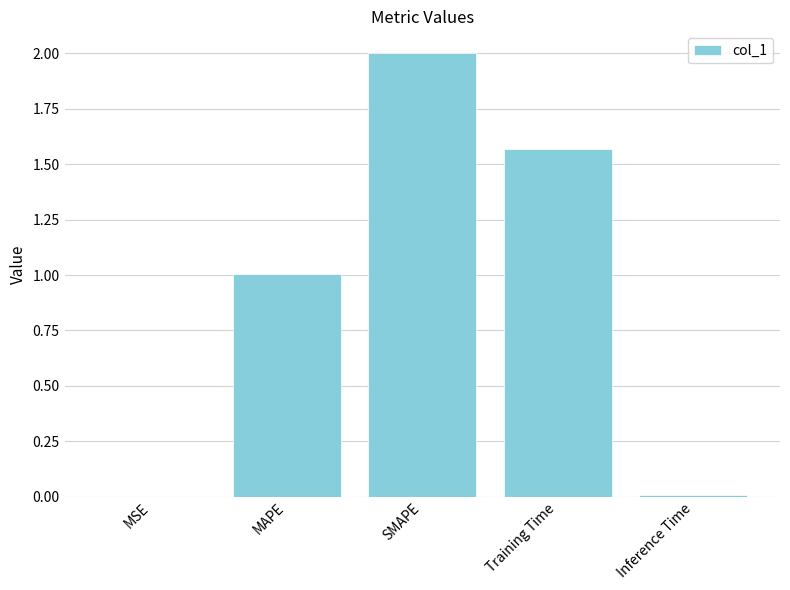

What value does the data have at MAPE?

1.0